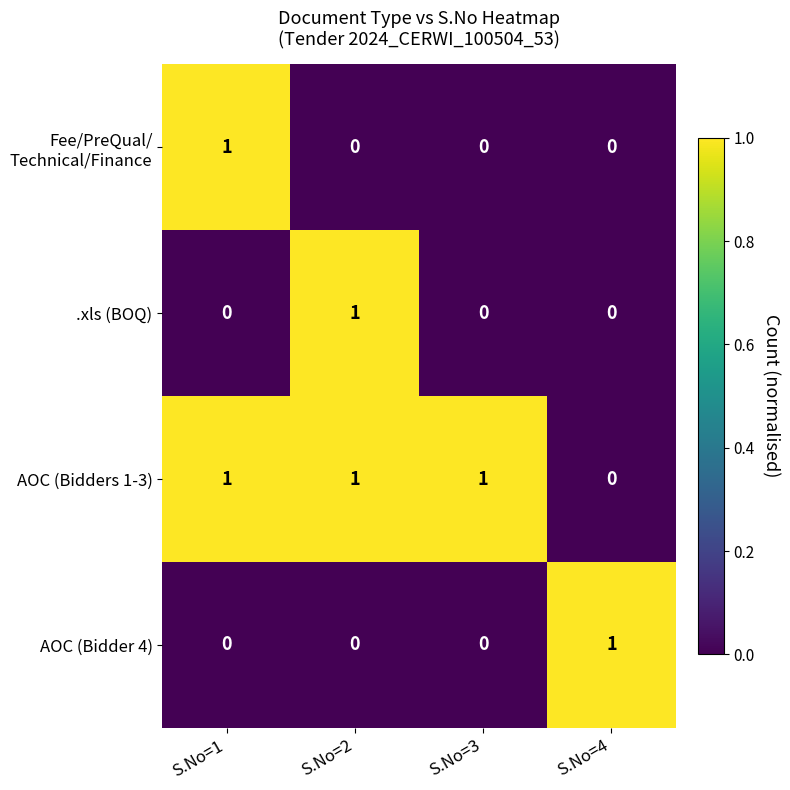

Which category has the lowest value in the AOC (Bidders 1-3) series?

S.No=4